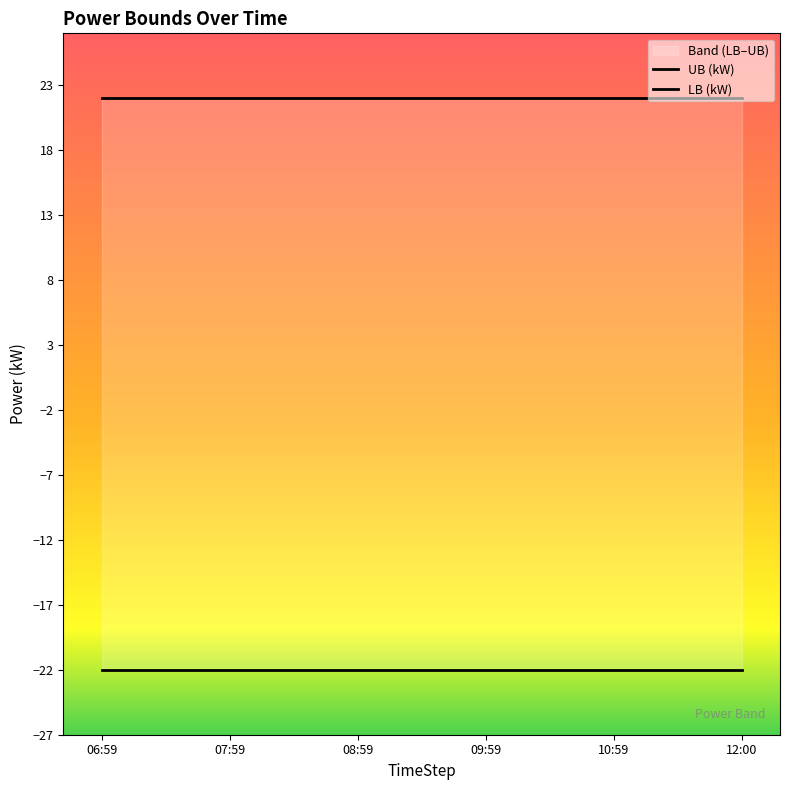

The UB (kW) series shows 15 at 12:00. True or false?

False